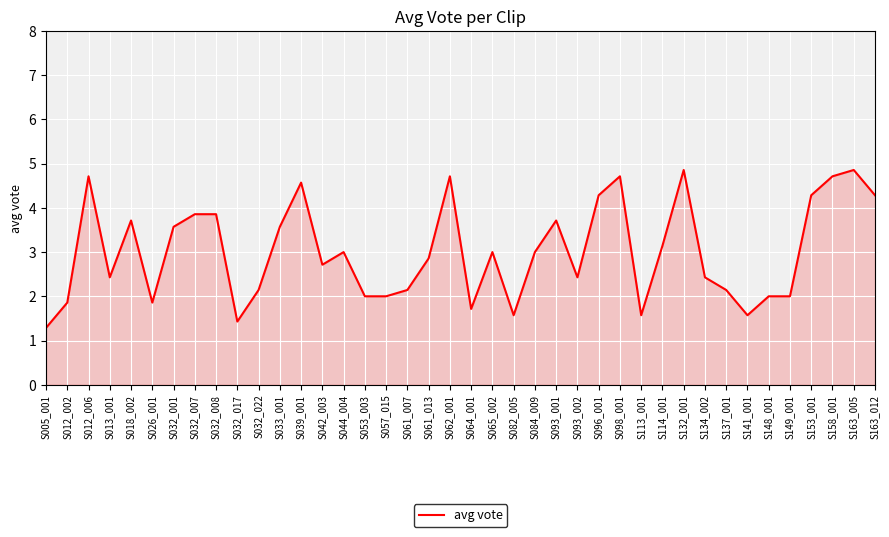

What position from the left is S153_001?

37